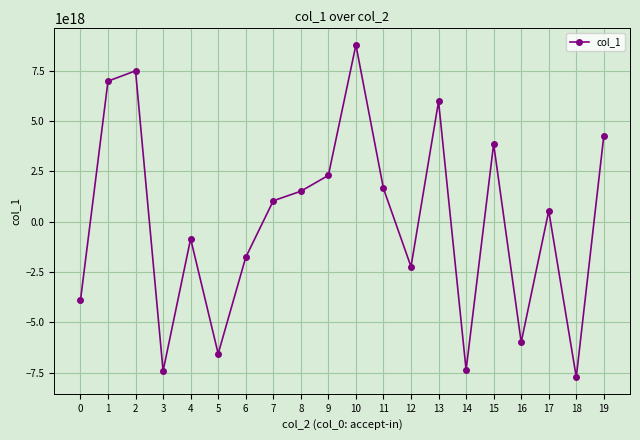

Which category has the highest value across all series?

10